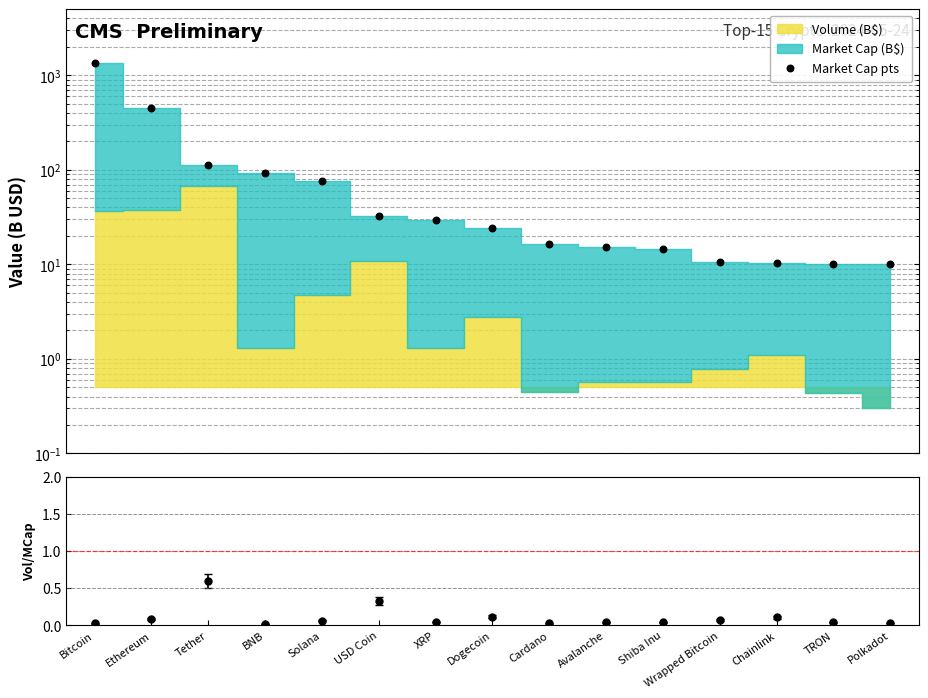

Which has a higher value, Chainlink or XRP?

XRP